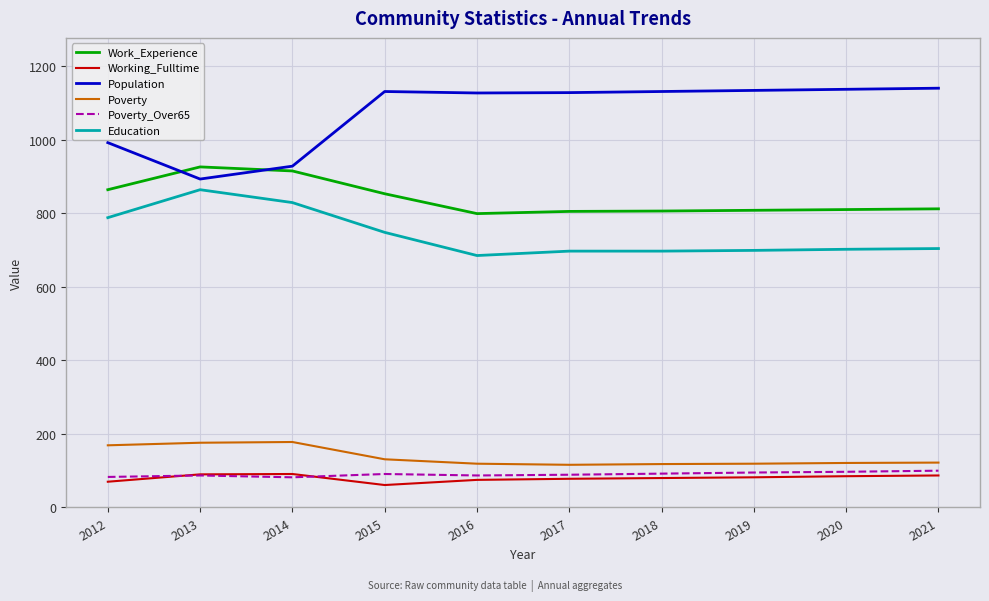

The value of Poverty at 2013 is 176. True or false?

True